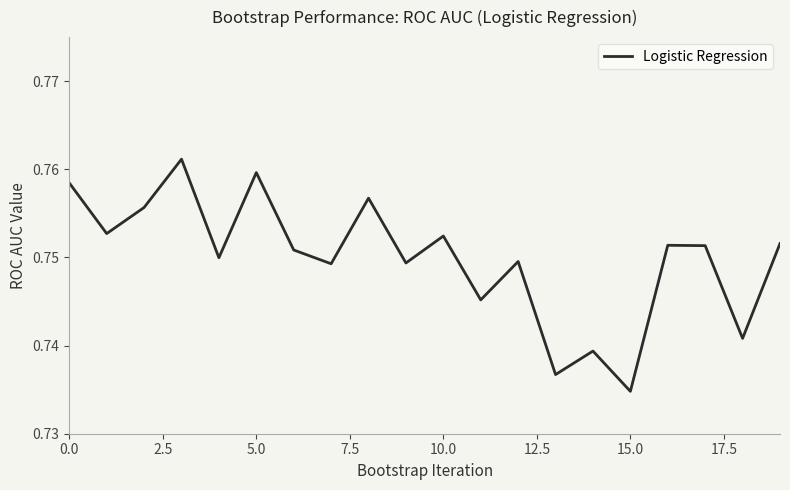

Does the chart have visible grid lines?

No